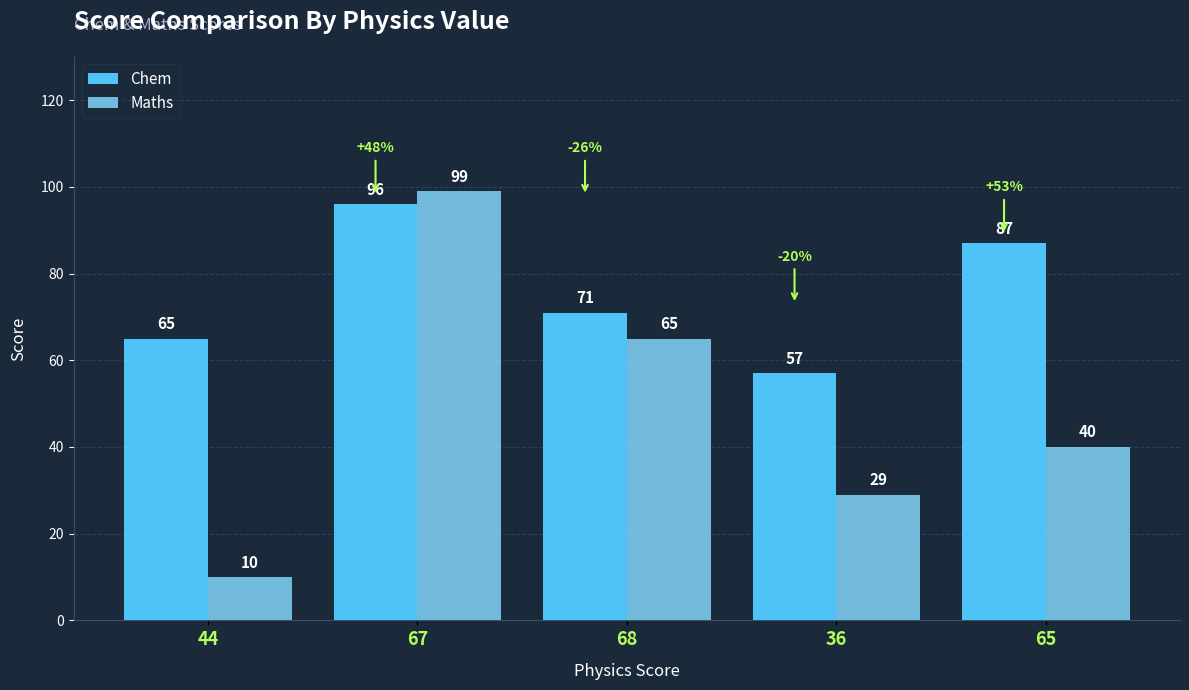

What are all the series names shown in the legend?

Chem, Maths